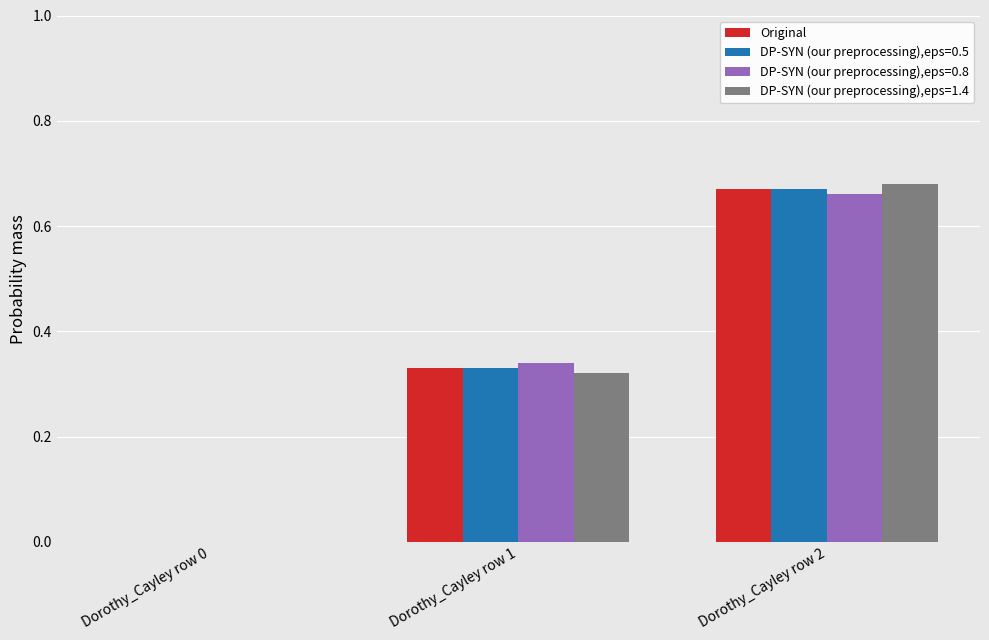

The DP-SYN (our preprocessing),eps=0.8 series shows 0.3 at Dorothy_Cayley row 0. True or false?

False